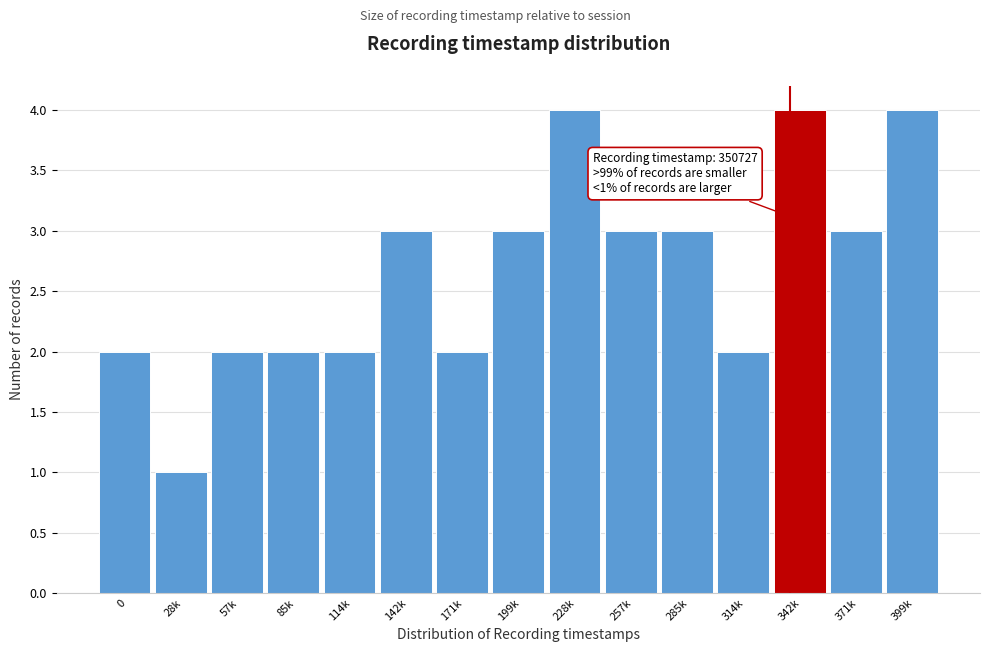

Reading left to right, what are all the values shown in this chart?

2	1	2	2	2	3	2	3	4	3	3	2	4	3	4